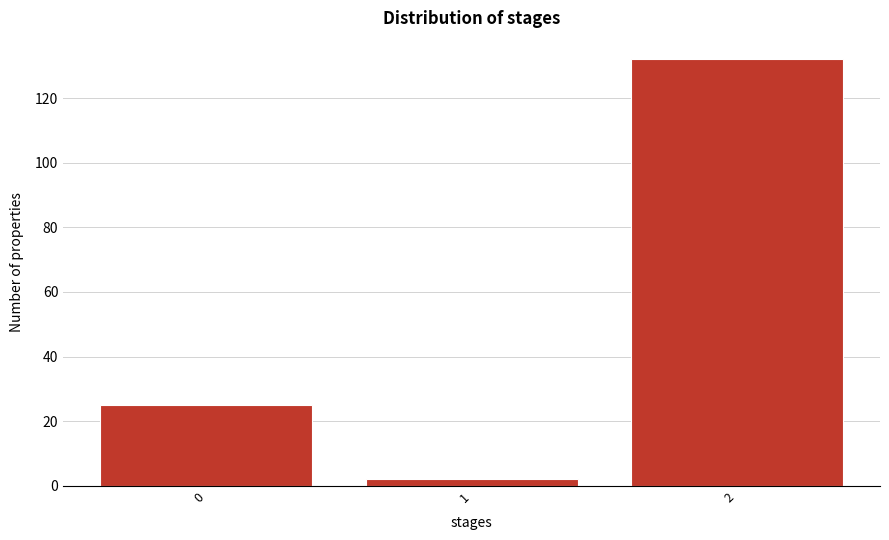

Reading right to left, what are all the values shown in this chart?

2=132	1=2	0=25